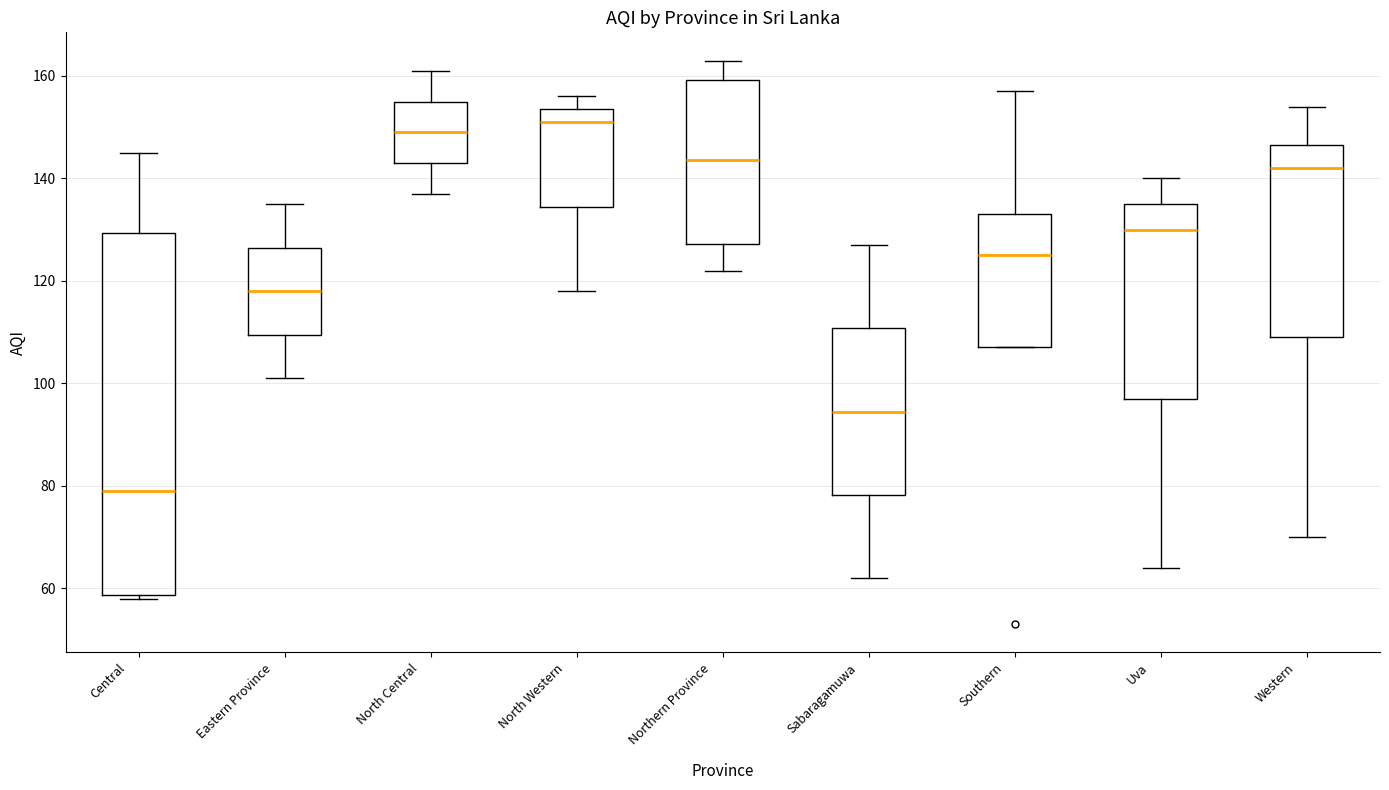

Reading left to right, read every box against the y-axis: the position of its median line, the range the box covers, and the ends of its whiskers. The values are not printed on the chart, so give them approximately, as read against the axis.

Central: median 80, box 58 to 130, whiskers 58 (just below the box's lower edge) to 146
Eastern Province: median 118, box 110 to 126, whiskers 102 to 136
North Central: median 150, box 144 to 156, whiskers 138 to 162
North Western: median 152, box 134 to 154, whiskers 118 to 156
Northern Province: median 144, box 128 to 160, whiskers 122 to 164
Sabaragamuwa: median 94, box 78 to 110, whiskers 62 to 128
Southern: median 126, box 108 to 134, whiskers 108 to 158
Uva: median 130, box 98 to 136, whiskers 64 to 140
Western: median 142, box 110 to 146, whiskers 70 to 154